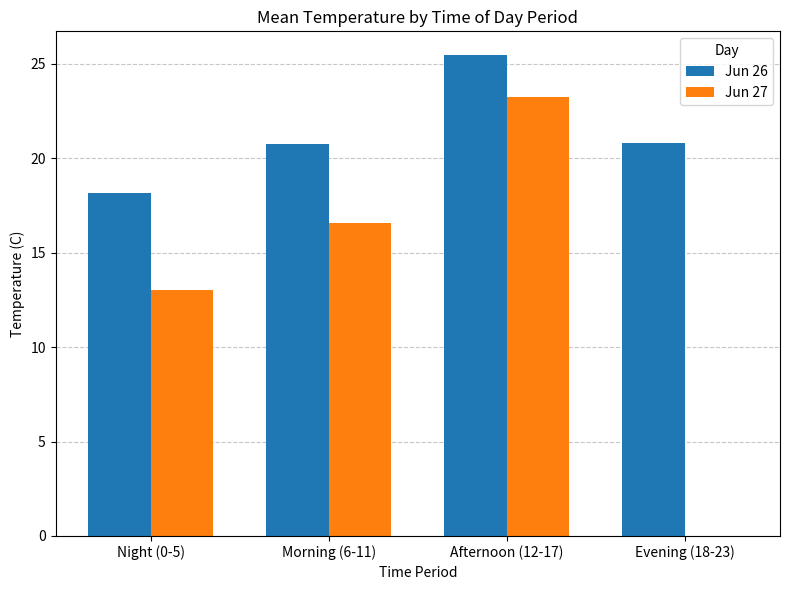

The value of Jun 27 at Night (0-5) is 21.7. True or false?

False